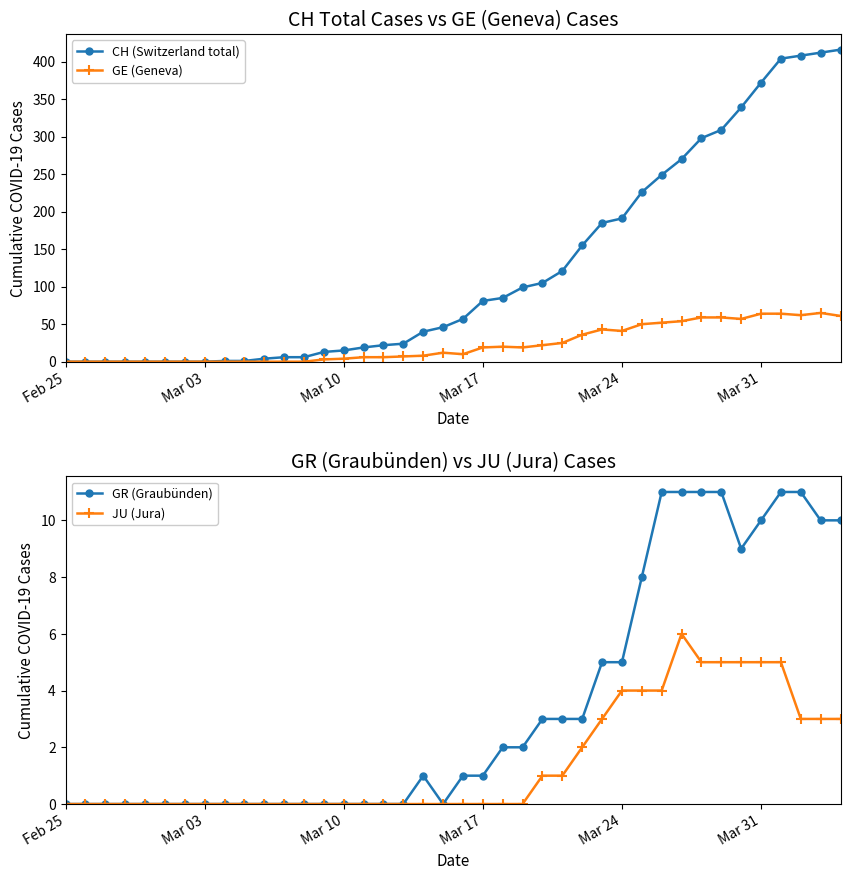

Reading right to left, transcribe all the data shown in this chart.

CH (Switzerland total): 416	412	408	404	372	339	309	298	270	249	226	191	185	155	121	105	99	85	81	57	46	40	24	22	19	15	13	6	6	4	1	1	0	0	0	0	0	0	0	0
GE (Geneva): 61	65	62	64	64	57	59	59	54	52	50	41	43	36	25	22	19	20	19	10	12	8	7	6	6	4	3	0	0	0	0	0	0	0	0	0	0	0	0	0
GR (Graubünden): 10	10	11	11	10	9	11	11	11	11	8	5	5	3	3	3	2	2	1	1	0	1	0	0	0	0	0	0	0	0	0	0	0	0	0	0	0	0	0	0
JU (Jura): 3	3	3	5	5	5	5	5	6	4	4	4	3	2	1	1	0	0	0	0	0	0	0	0	0	0	0	0	0	0	0	0	0	0	0	0	0	0	0	0